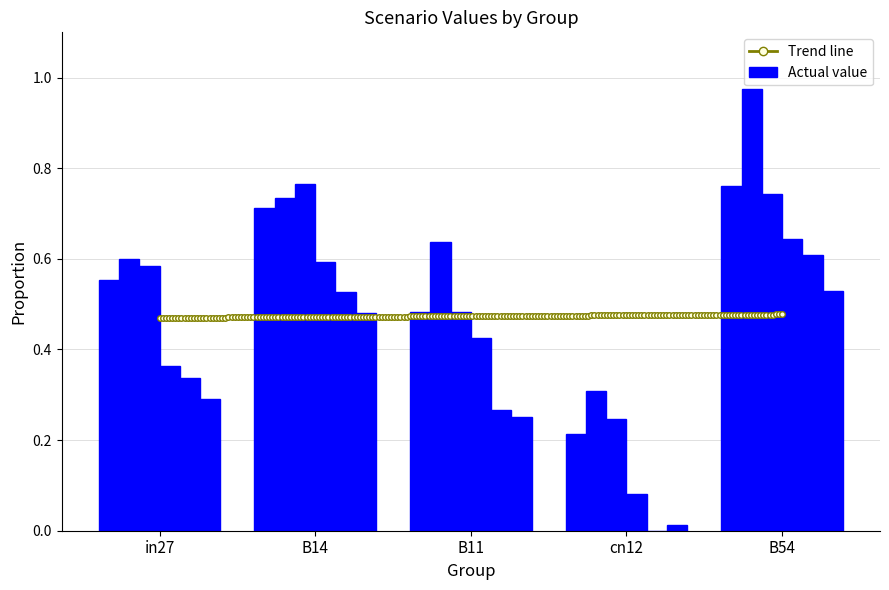

The value of job79_scenario0_148 at cn12 is 0.2. True or false?

True